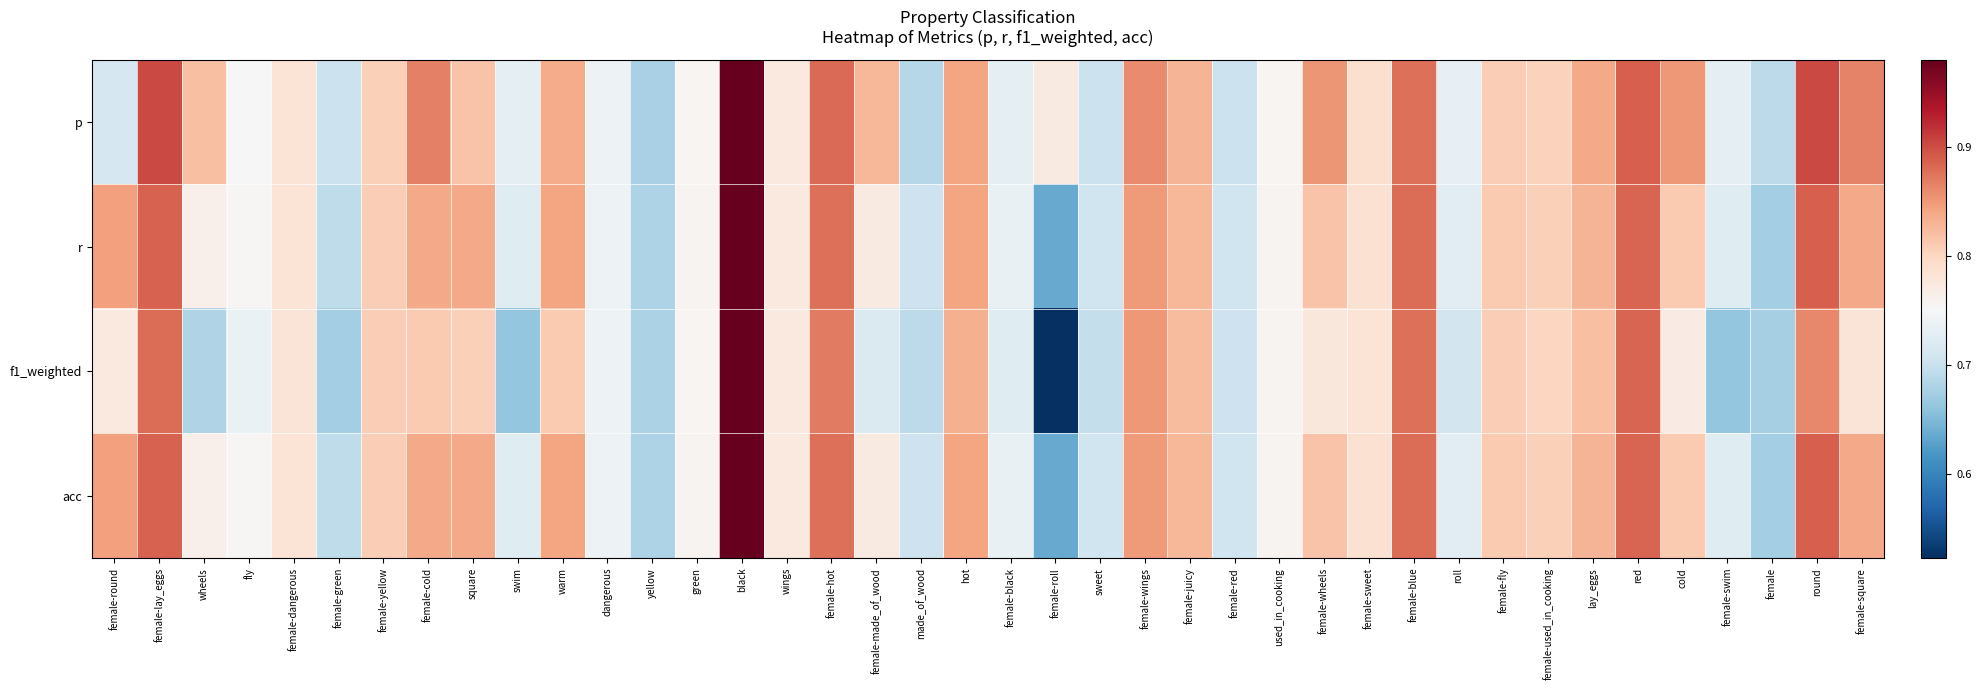

How many distinct data groups are displayed?

4